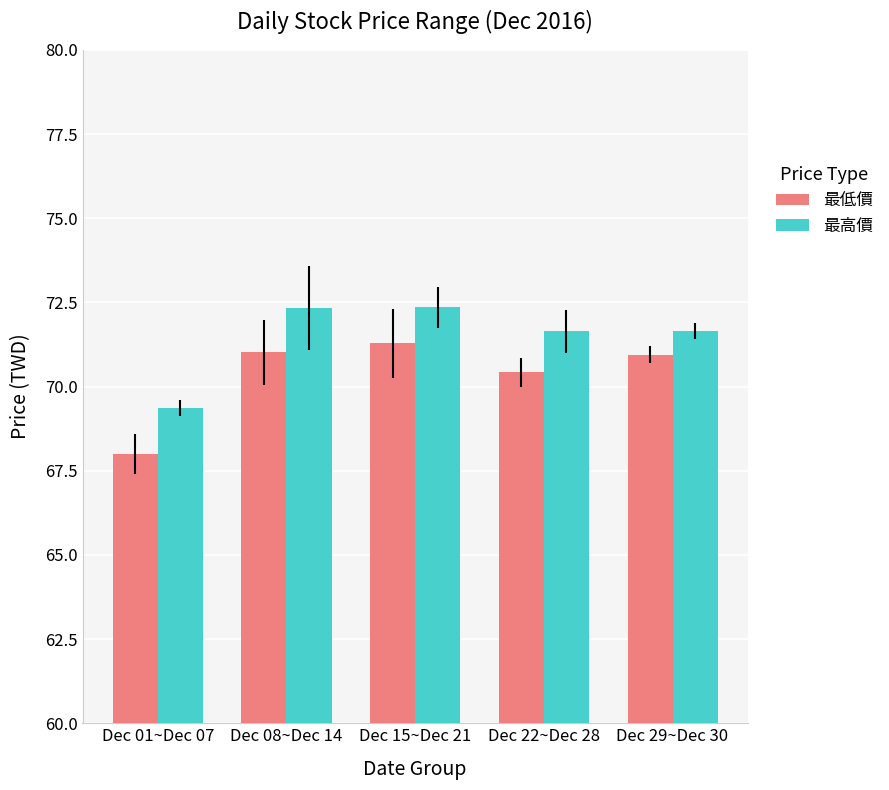

At which category does the chart reach its minimum across all series?

Dec 01~Dec 07